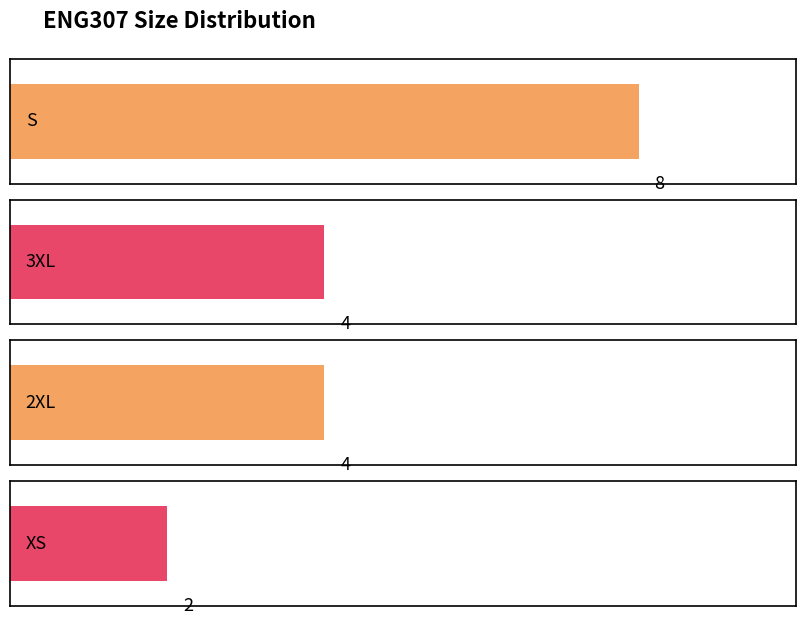

Between 3XL and XS, which is larger?

3XL